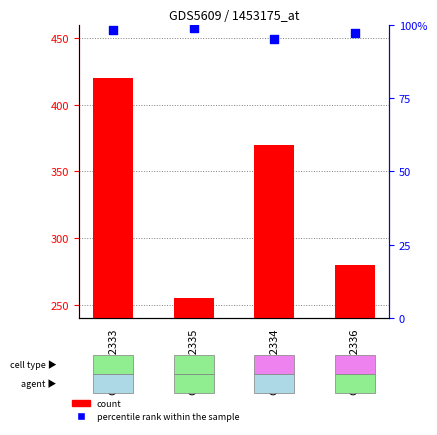

At how many categories does at least one series exceed 364?

2